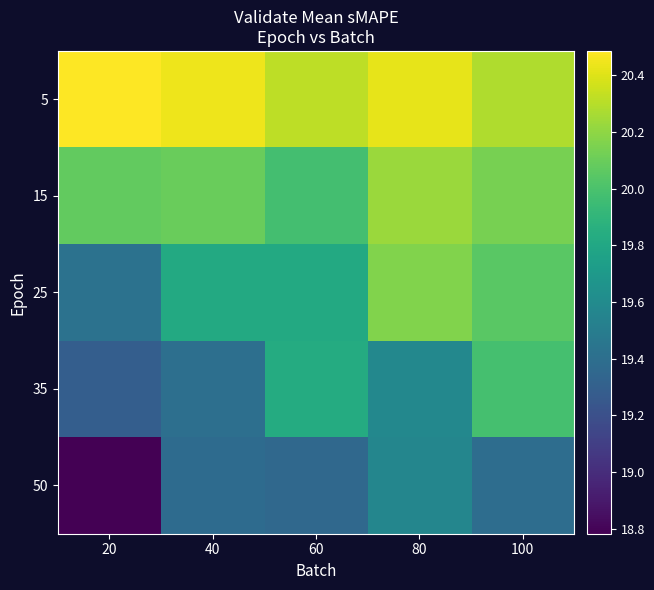

Between 80 and 100, which series saw the biggest shift?

35